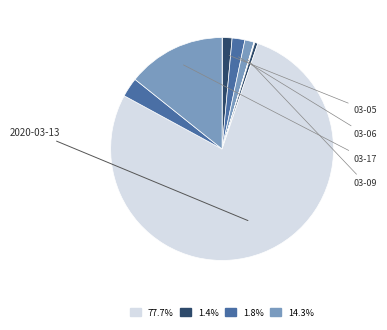

To the nearest percent, what is the difference between the largest and smallest slice percentages?

78%